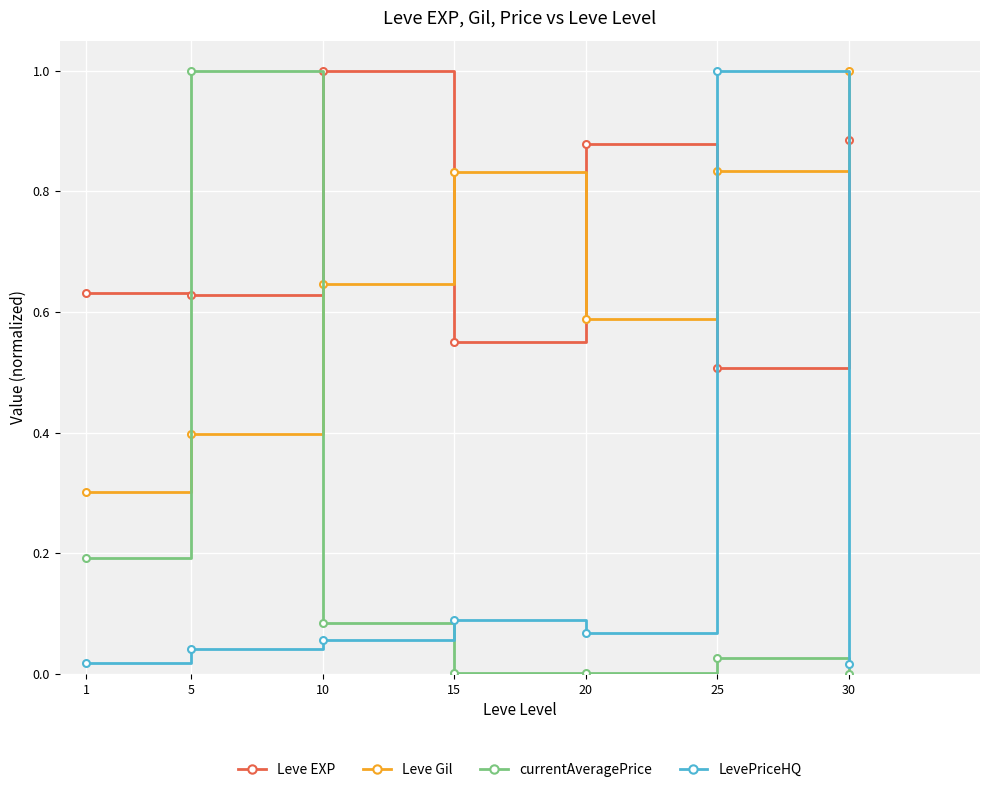

What is the difference between the highest and lowest values at 5?

1.0